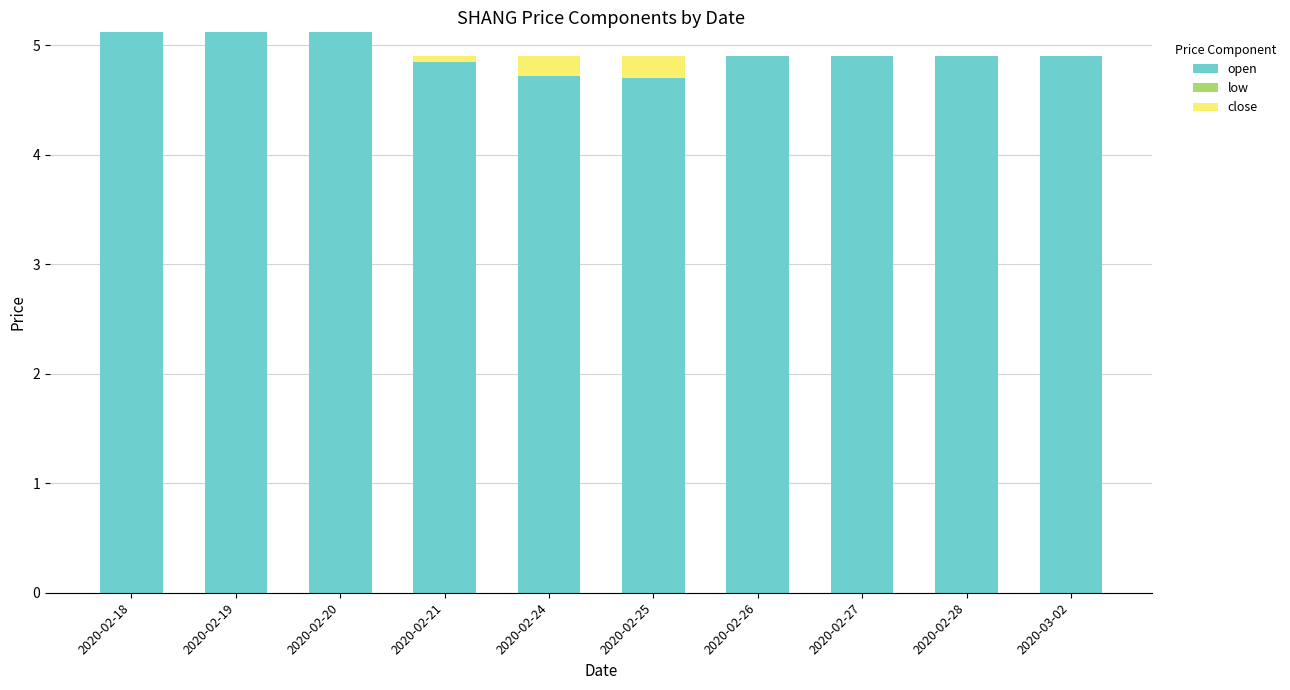

How many categories are shown in the chart?

10